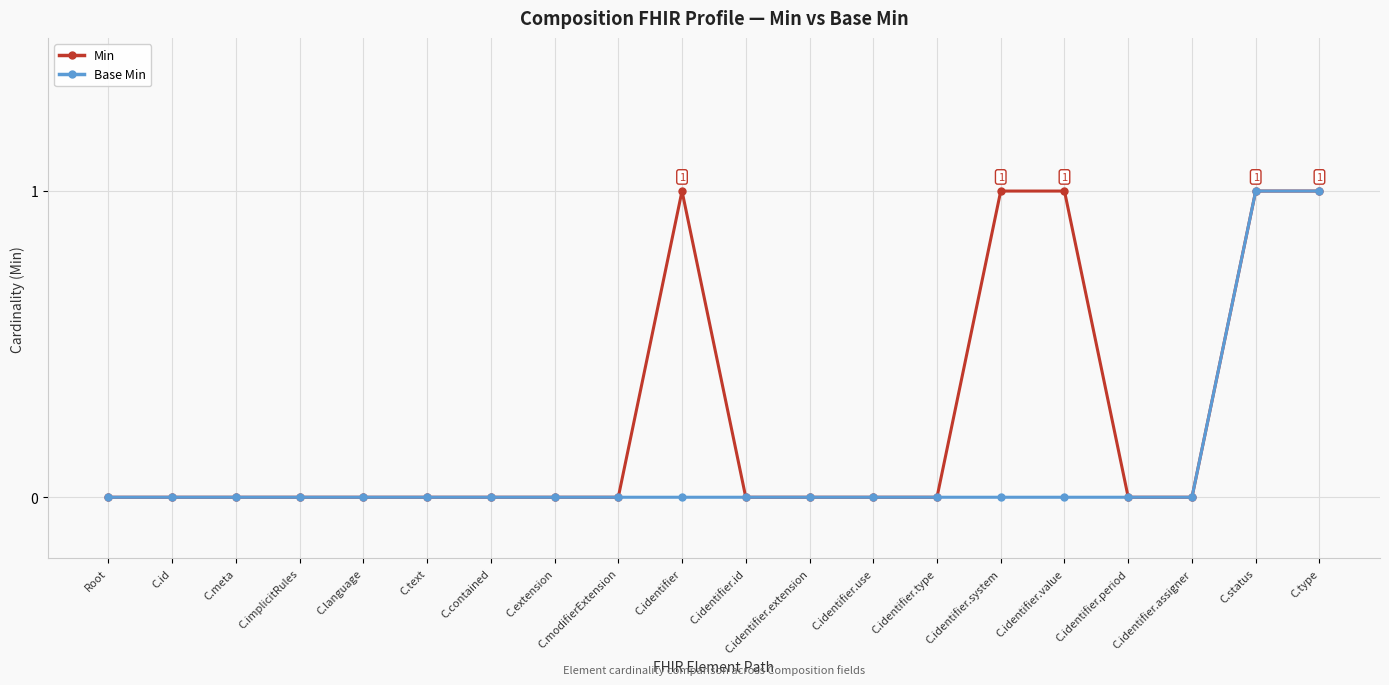

How many lines are shown in the chart?

2